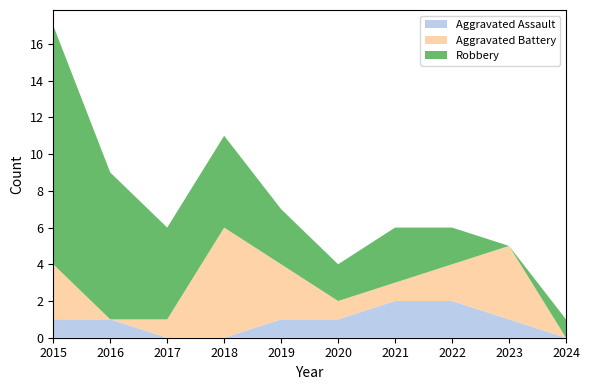

Reading left to right, transcribe all the data shown in this chart.

Aggravated Assault: 1	1	0	0	1	1	2	2	1	0
Aggravated Battery: 3	0	1	6	3	1	1	2	4	0
Robbery: 13	8	5	5	3	2	3	2	0	1